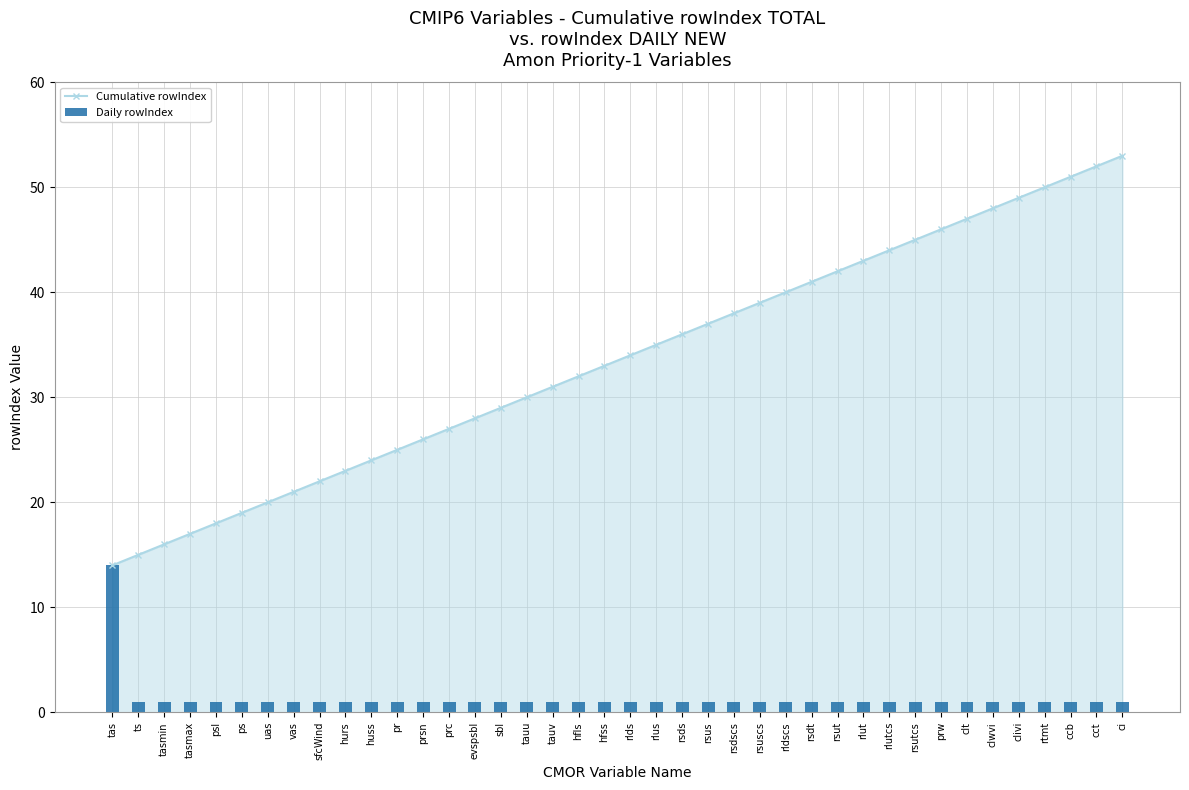

Where is Cumulative rowIndex nearest to the value 33?

hfss